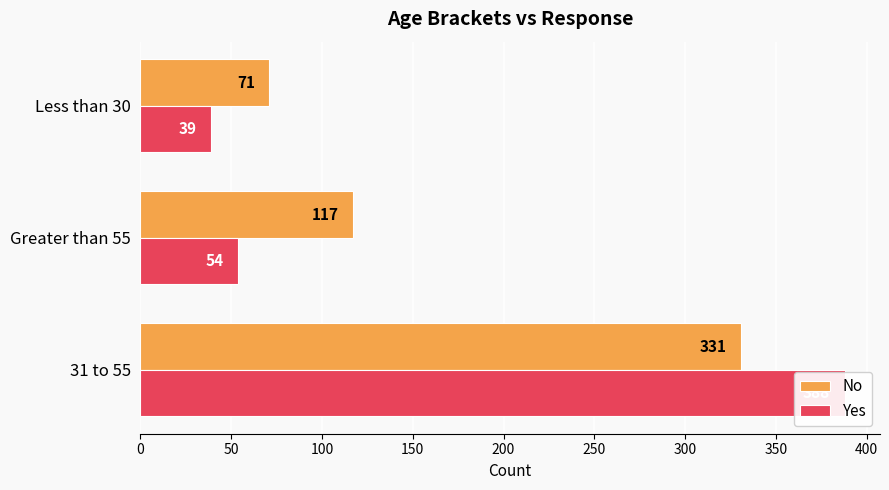

Rank the series by their maximum value, from highest to lowest.

Yes, No